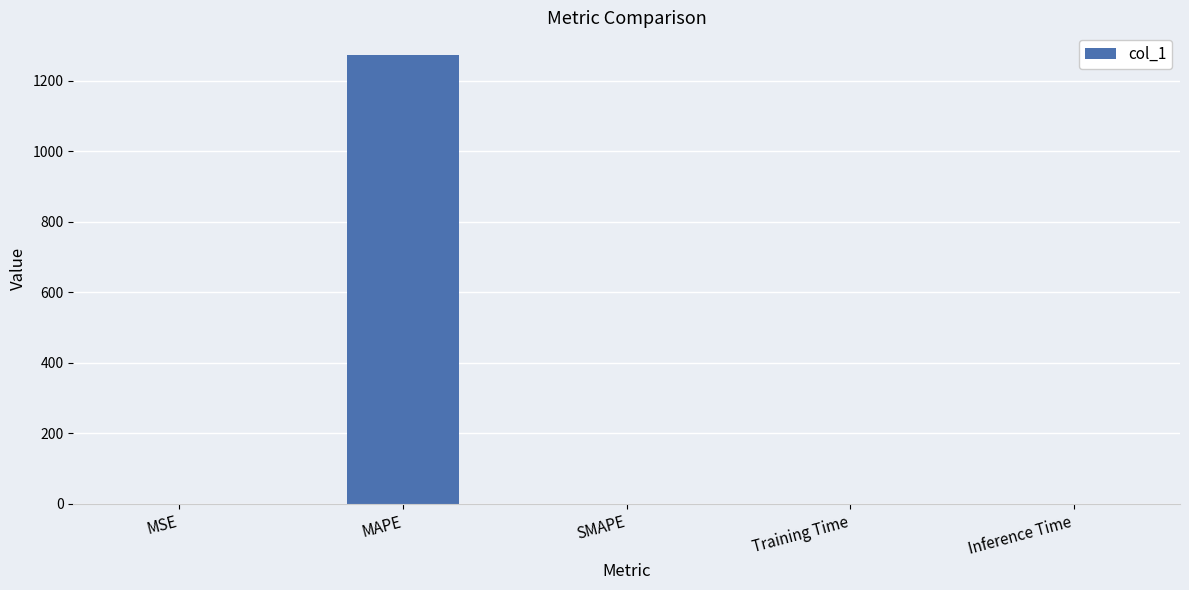

Does the chart contain stacked bars?

No